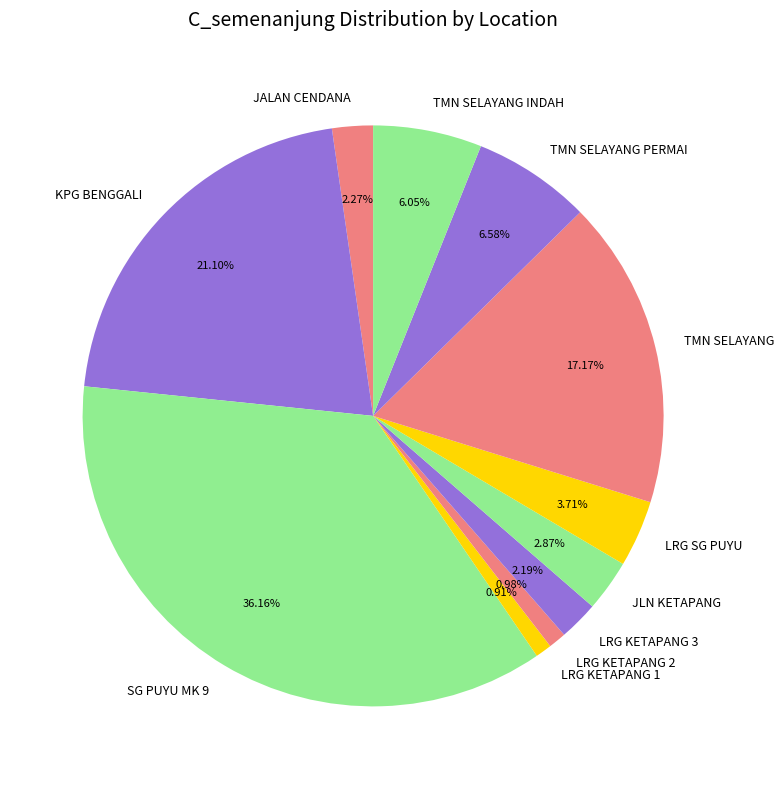

To the nearest percent, what portion does LRG KETAPANG 1 represent?

1%